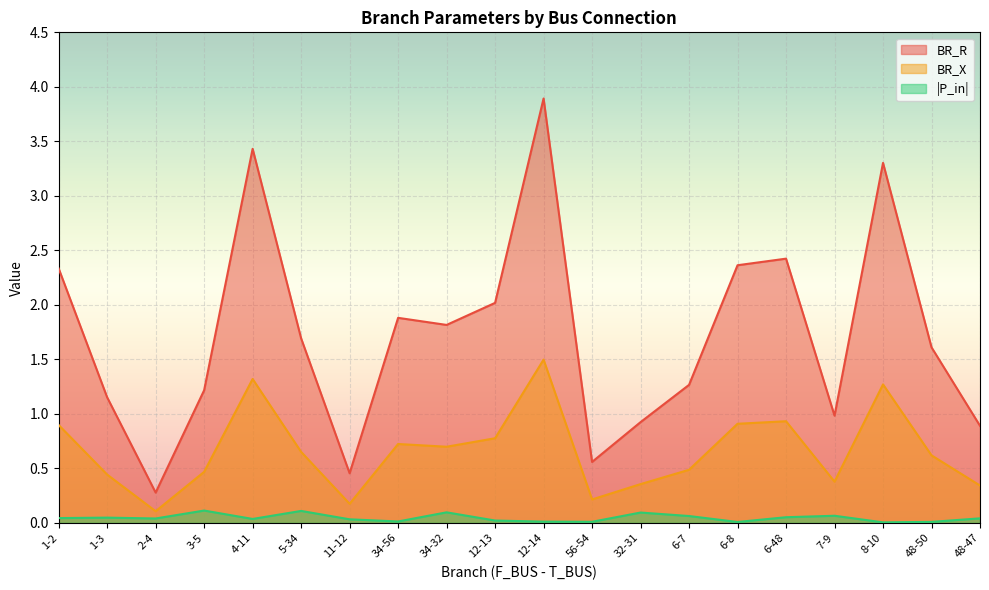

What is the value of the BR_R point at the 2nd from the left?

1.2